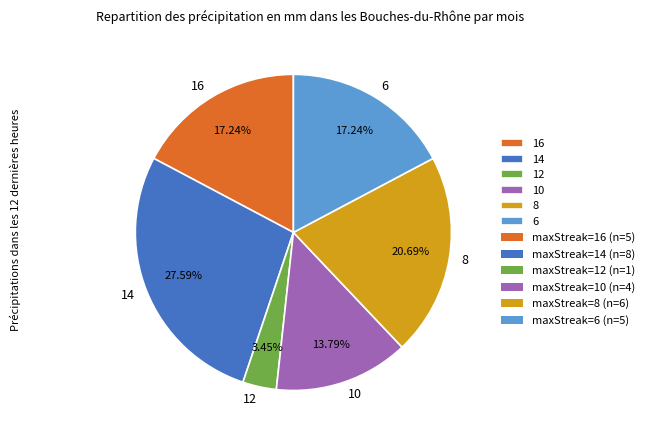

The 8 slice represents 28% of the pie. True or false?

False